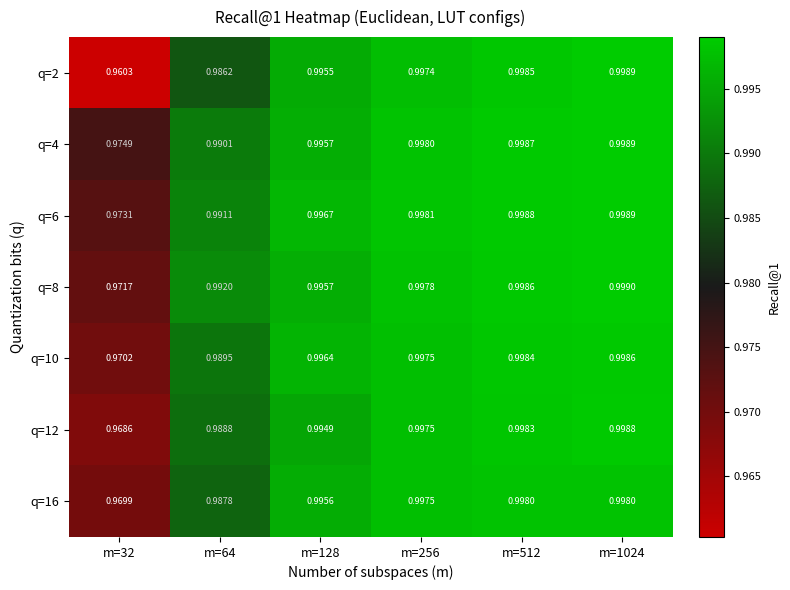

Is the value of q=8 at m=64 greater than the value of q=12 at m=64?

Yes